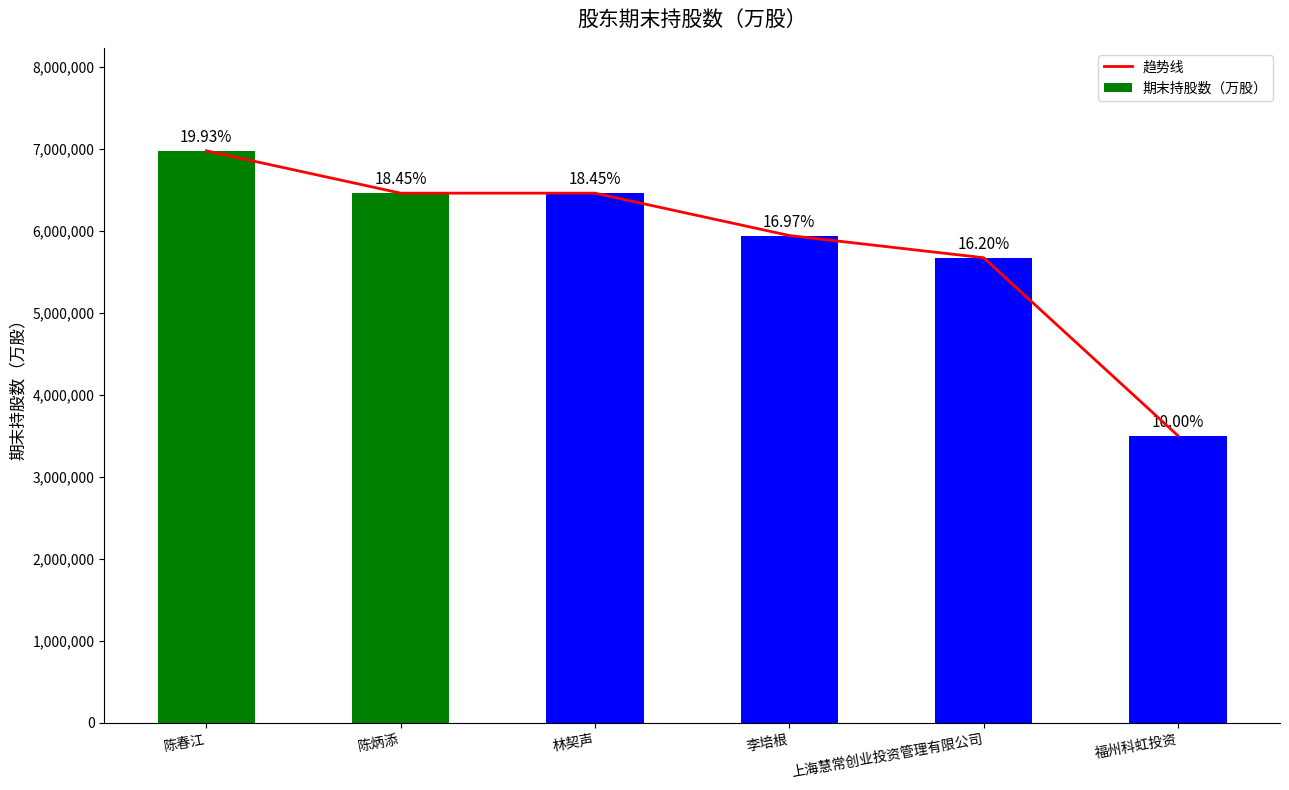

Rank the series at 上海慧常创业投资管理有限公司 from highest to lowest value.

趋势线, 期末持股数（万股）